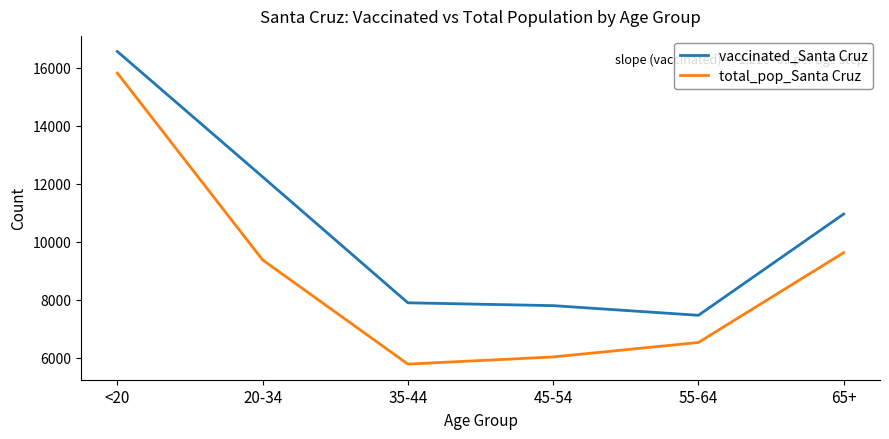

True or false: total_pop_Santa Cruz has a value of 5903 at 65+.

False